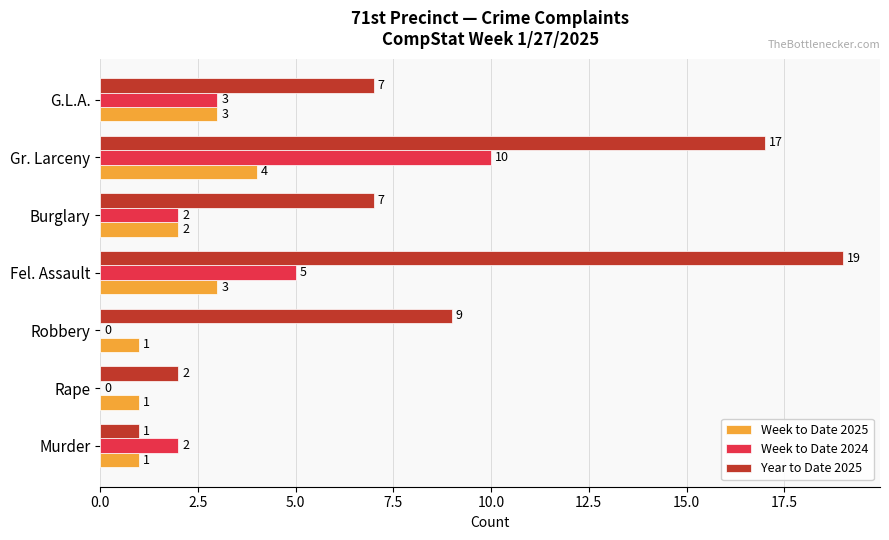

What is the total value across all series at Robbery?

10